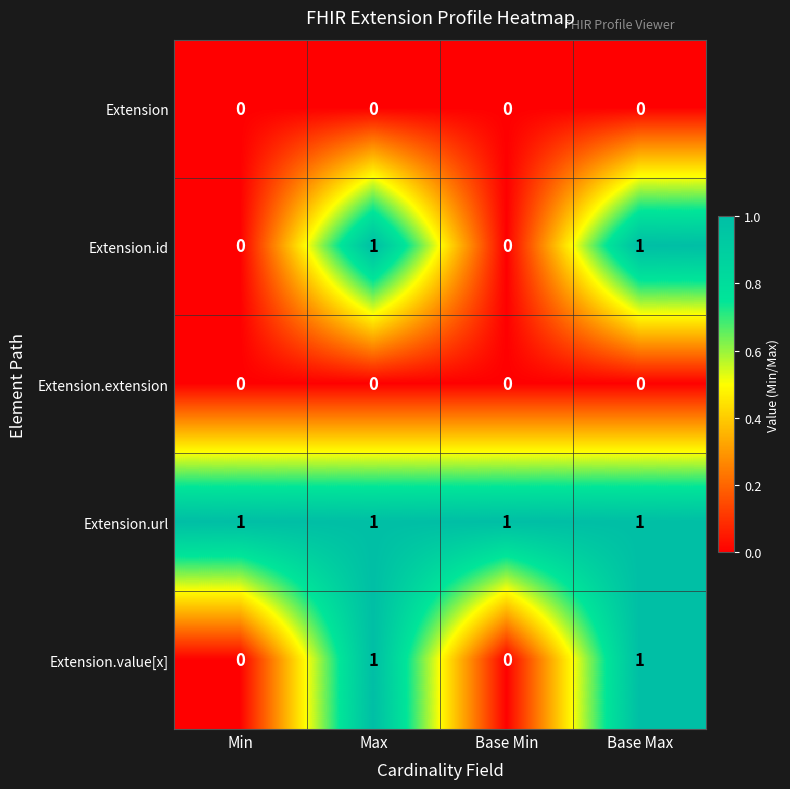

Reading left to right, list all the values displayed in this chart.

Extension: 0	0	0	0
Extension.id: 0	1	0	1
Extension.extension: 0	0	0	0
Extension.url: 1	1	1	1
Extension.value[x]: 0	1	0	1